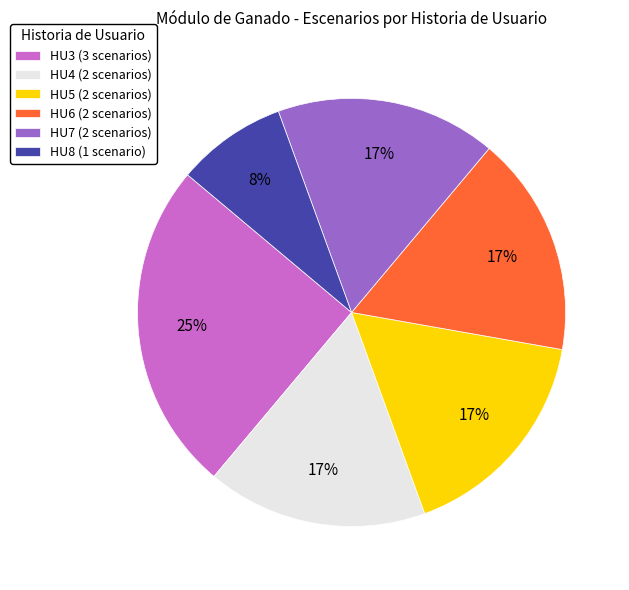

The HU6 slice represents 17% of the pie. True or false?

True